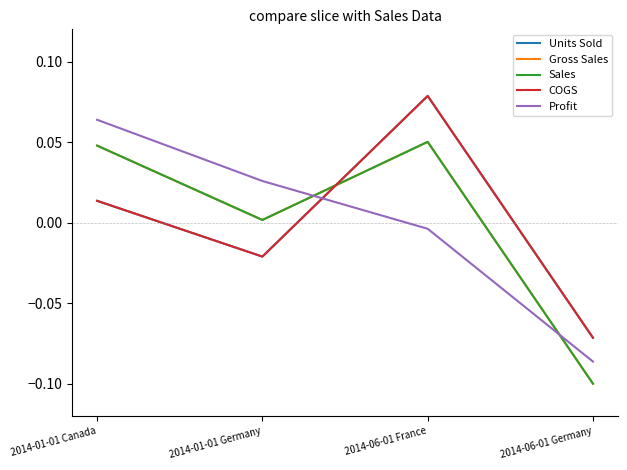

Is this an area chart (filled region under the line)?

No